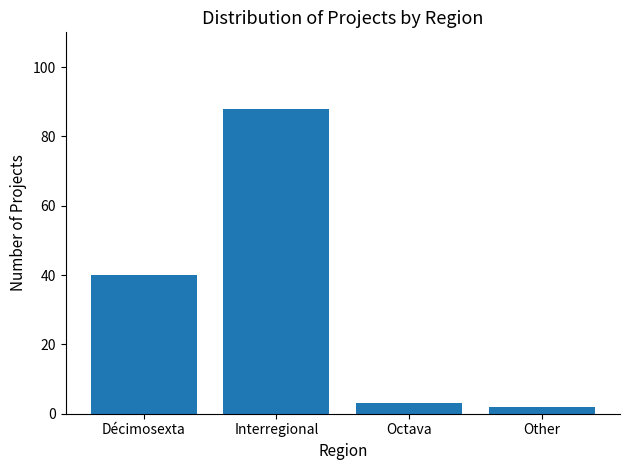

What is the difference between the values at Interregional and Décimosexta?

48